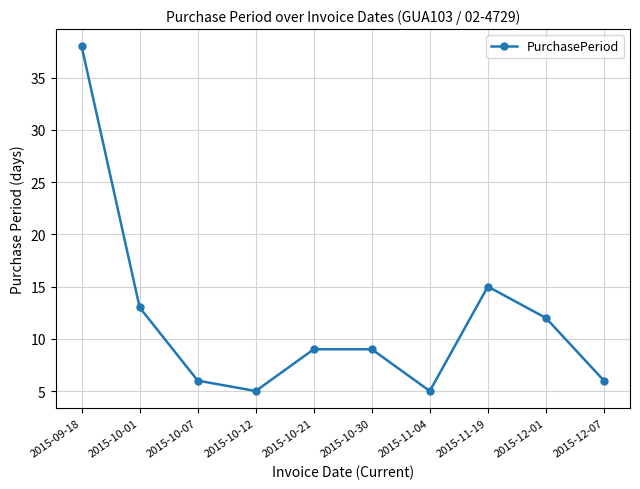

What position from the right is 2015-10-12?

7